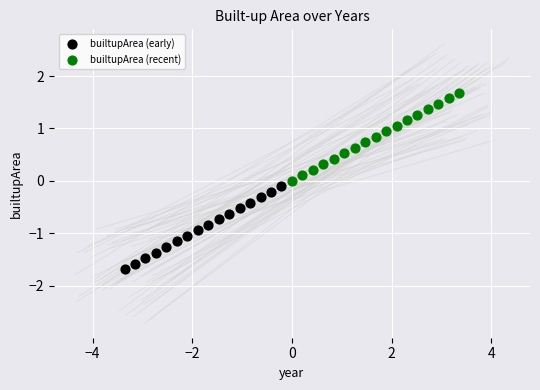

Which series reaches the minimum Y coordinate?

builtupArea (early)